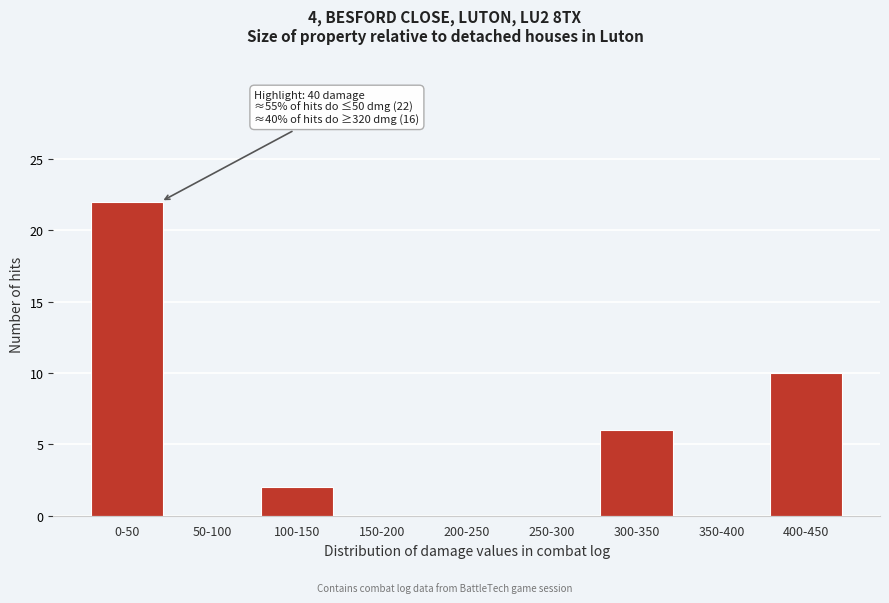

Reading left to right, list all the values displayed in this chart.

0-50=22	50-100=0	100-150=2	150-200=0	200-250=0	250-300=0	300-350=6	350-400=0	400-450=10